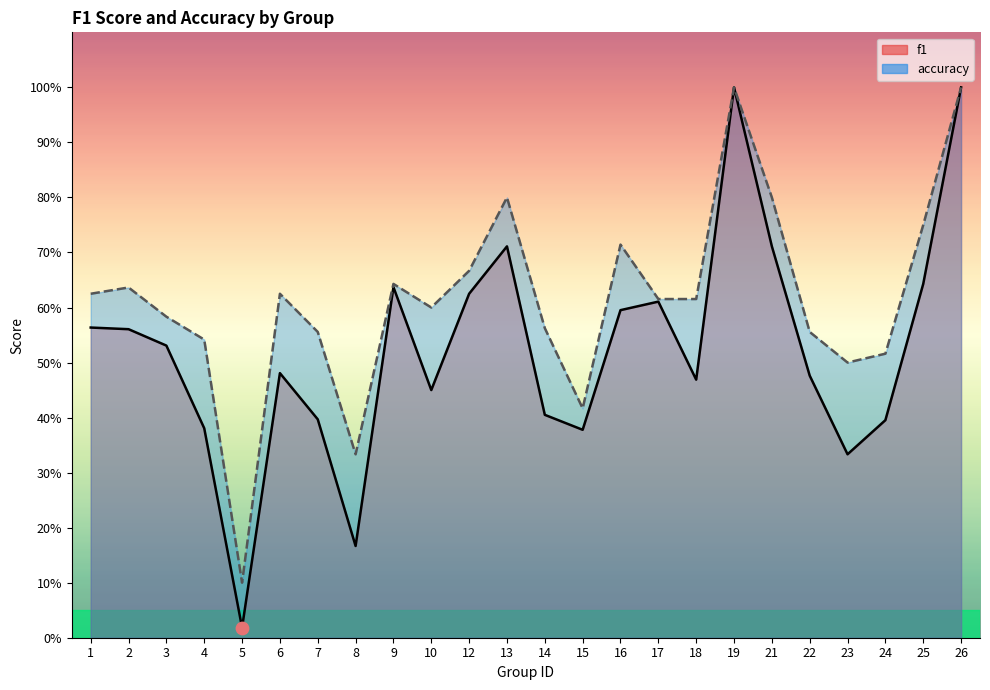

At how many categories does at least one series exceed 0?

24